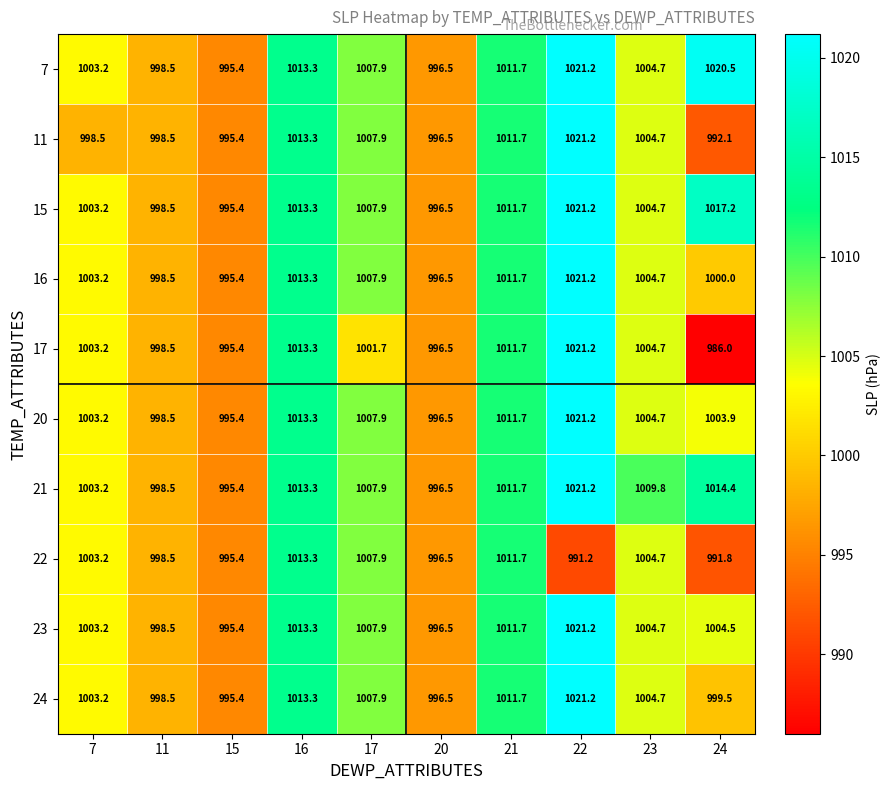

Which series has the largest total across all categories?

7